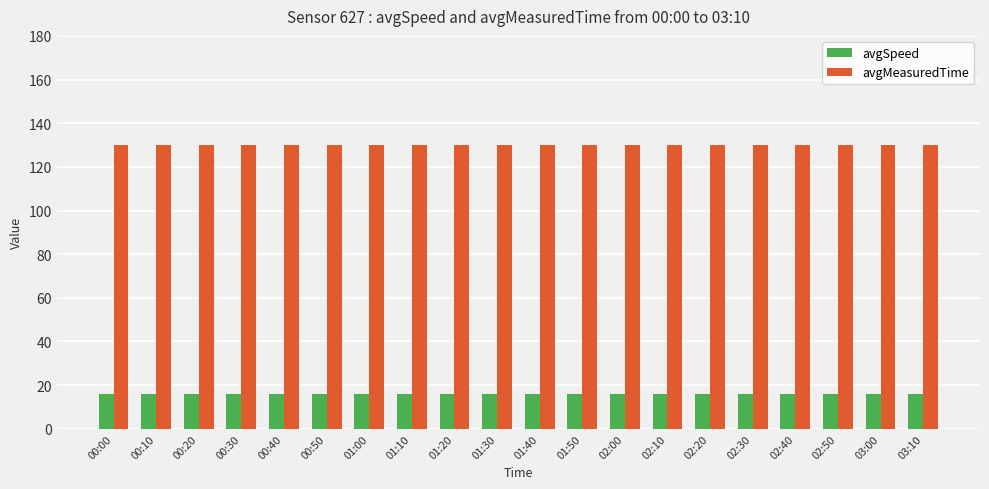

What are all the series names shown in the legend?

avgSpeed, avgMeasuredTime